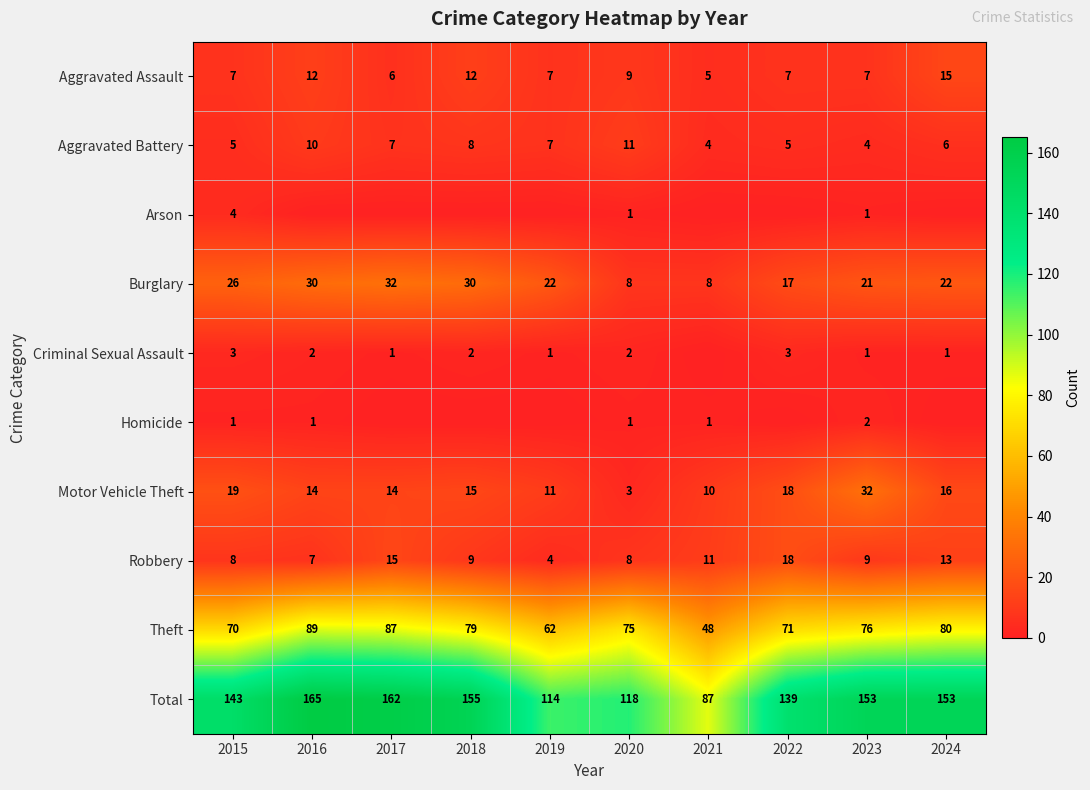

What is the lowest value of the Burglary series?

8